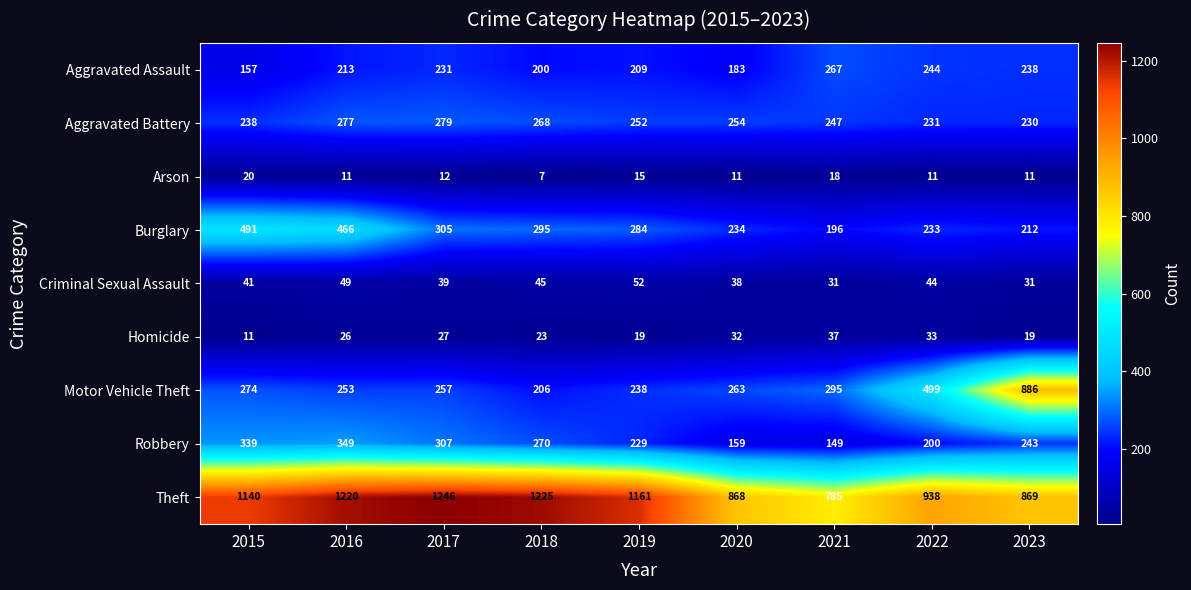

Is it true that Arson equals 2 at 2023?

False